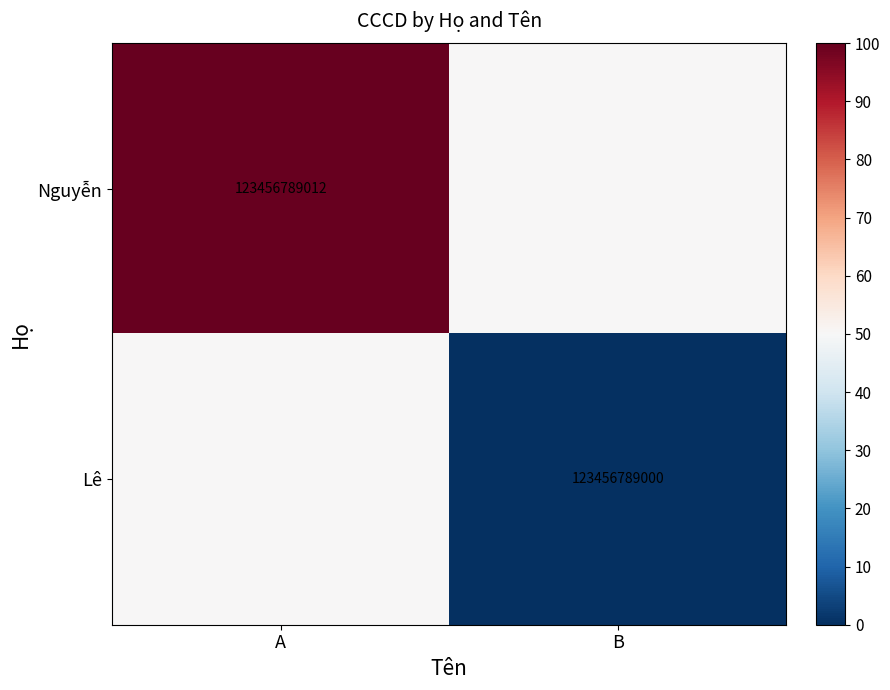

Is the value of Nguyễn at A greater than the value of Lê at B?

Yes